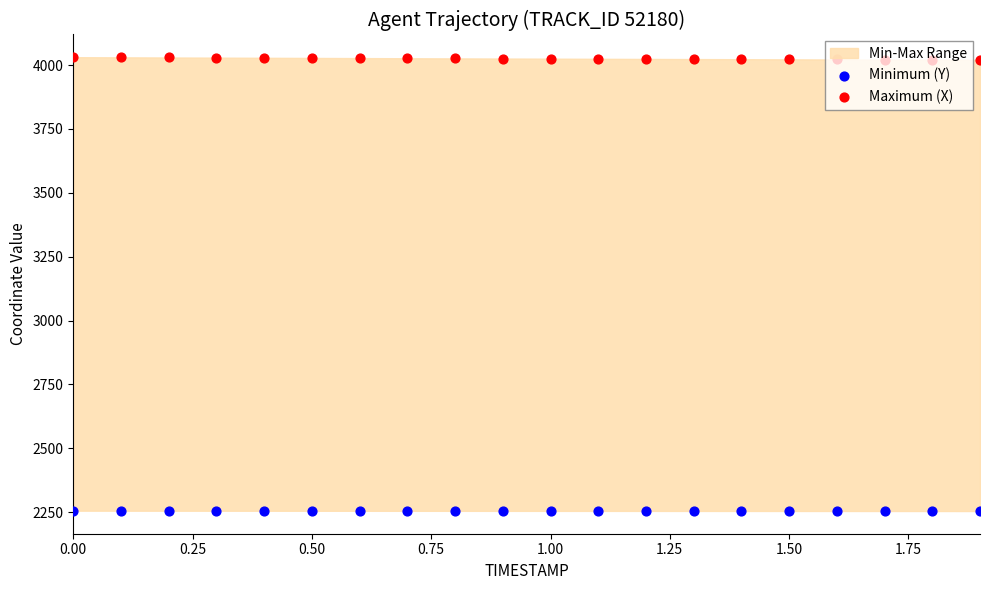

Which series has the largest total across all categories?

Maximum (X)